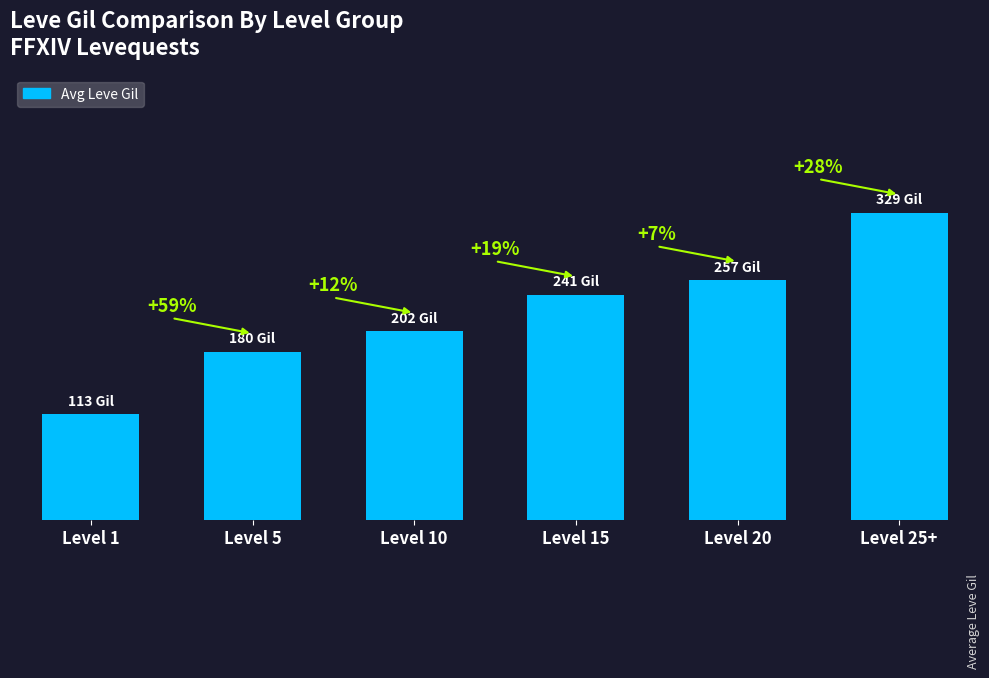

Does the chart contain any negative values?

No